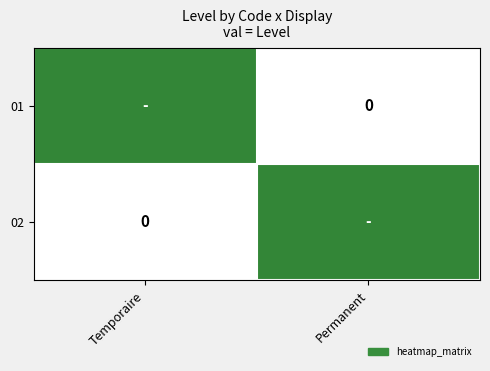

Where is 01 nearest to the value 0?

Permanent